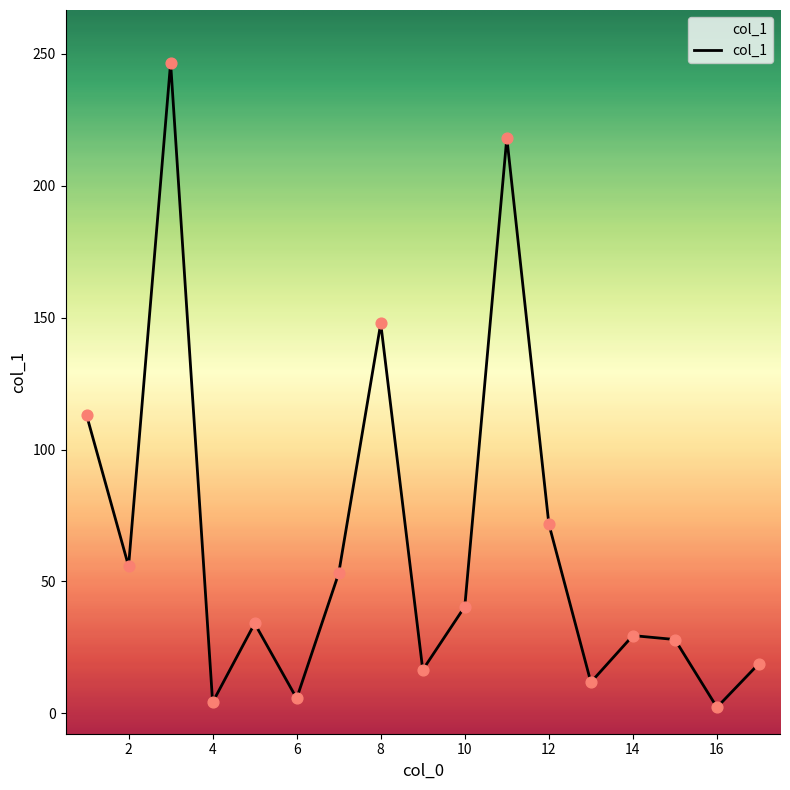

What is the difference between the maximum and minimum values?

244.3